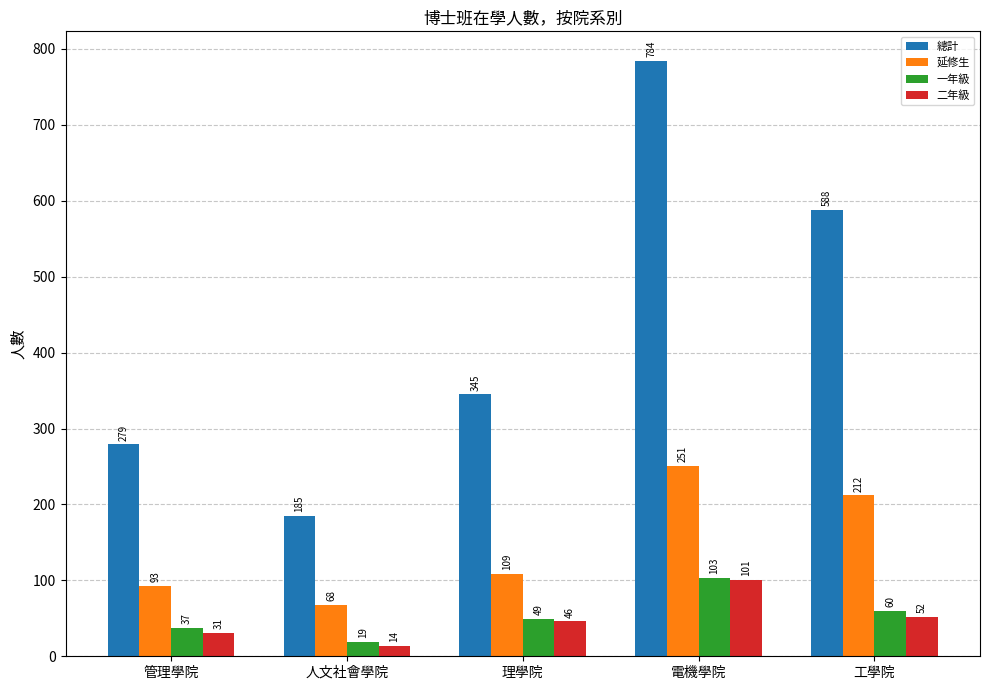

Is the value of 一年級 at 管理學院 greater than the value of 二年級 at 電機學院?

No